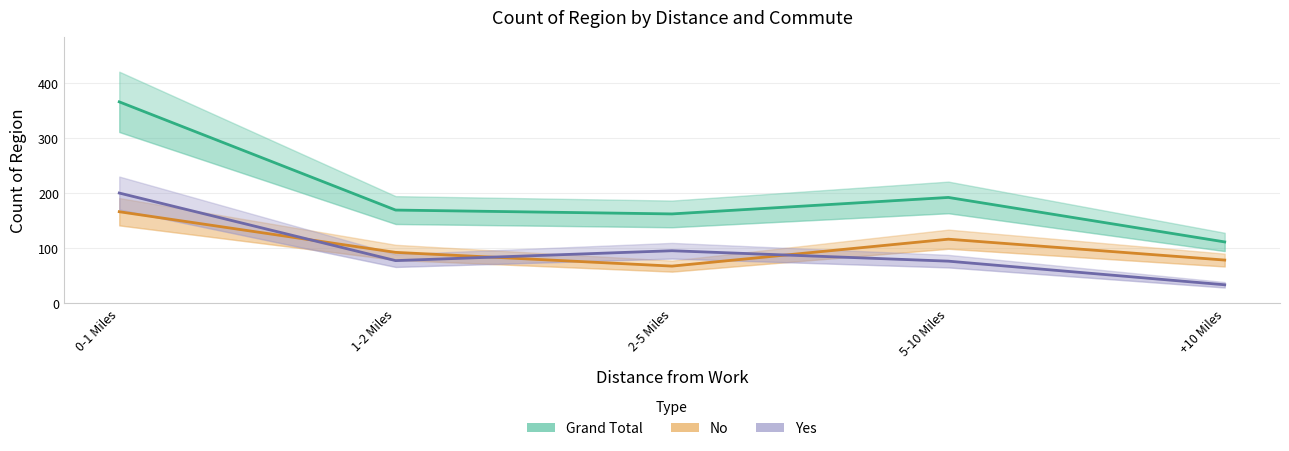

The value of Grand Total at +10 Miles is 29. True or false?

False